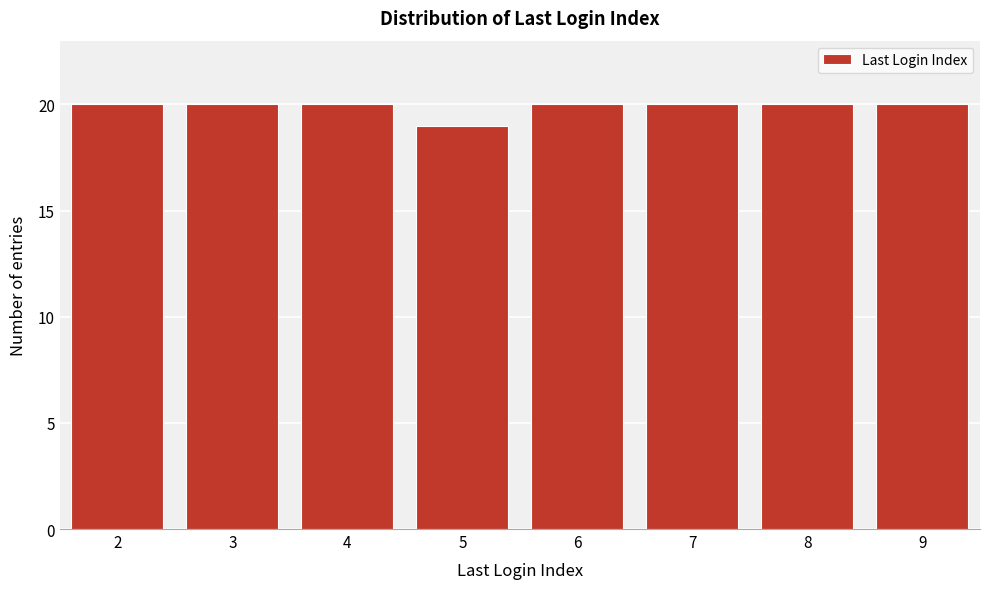

Reading left to right, transcribe all the data shown in this chart.

20	20	20	19	20	20	20	20